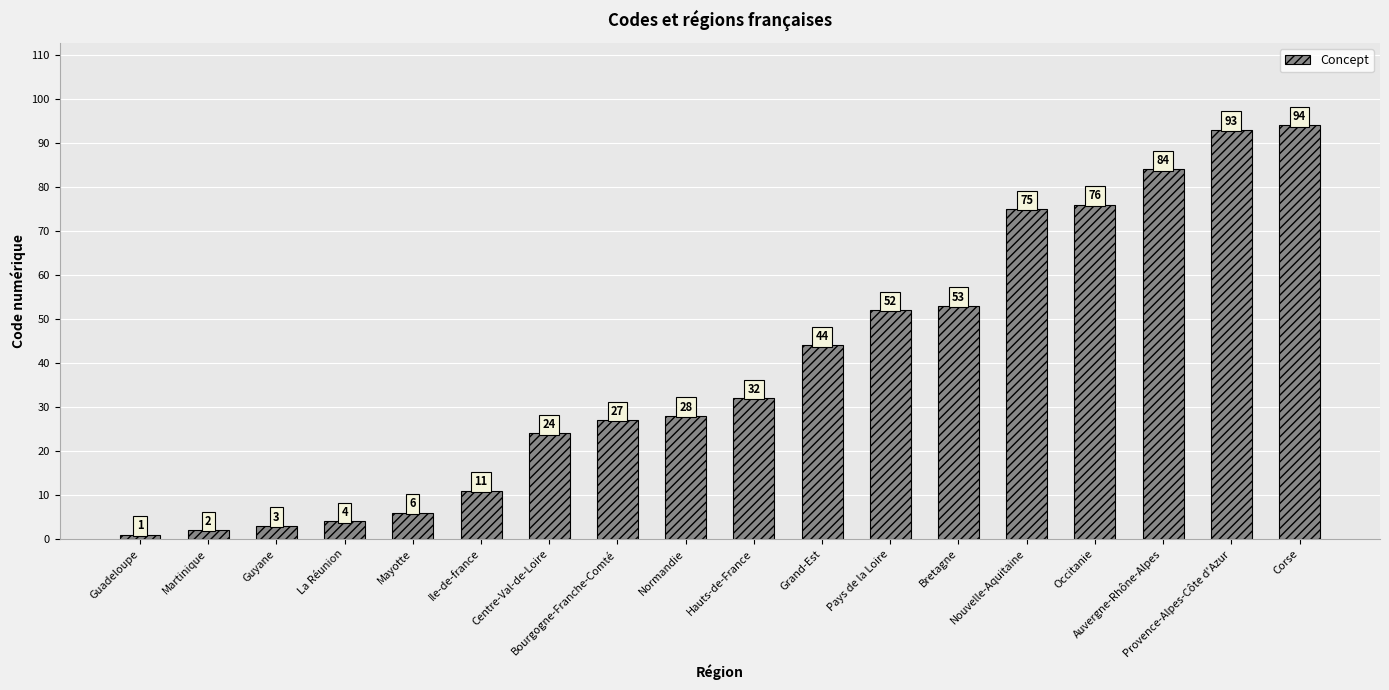

The value at Nouvelle-Aquitaine is 20. True or false?

False